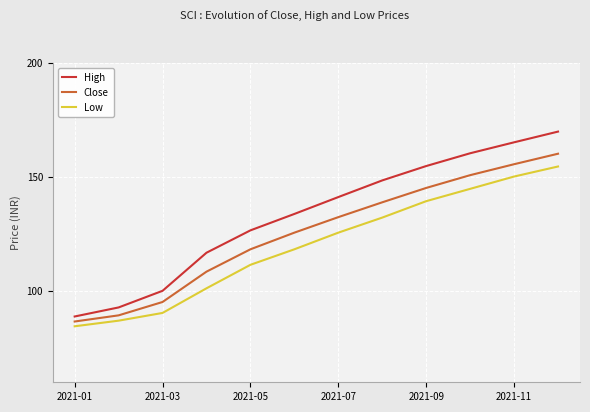

True or false: High and Low intersect in this chart.

False